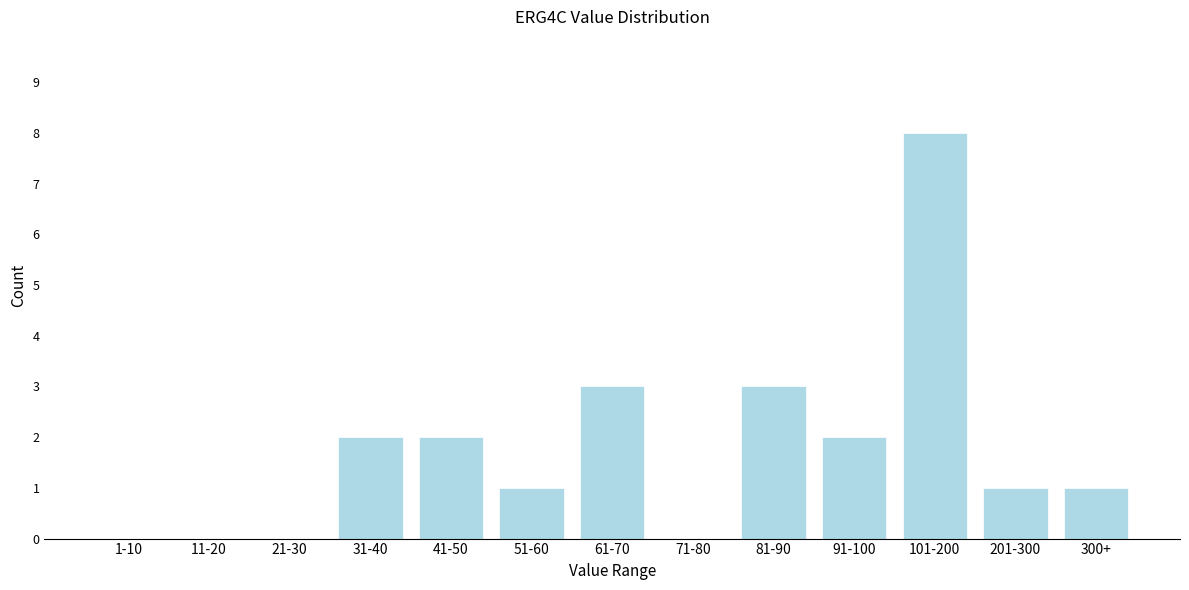

Reading left to right, list all the values displayed in this chart.

1-10=0	11-20=0	21-30=0	31-40=2	41-50=2	51-60=1	61-70=3	71-80=0	81-90=3	91-100=2	101-200=8	201-300=1	300+=1